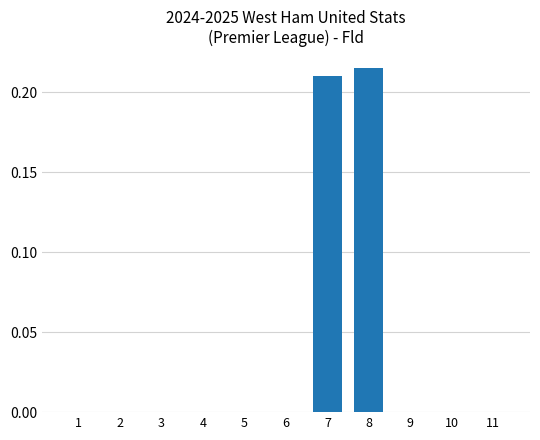

Are the bars grouped side by side (vs. stacked)?

No